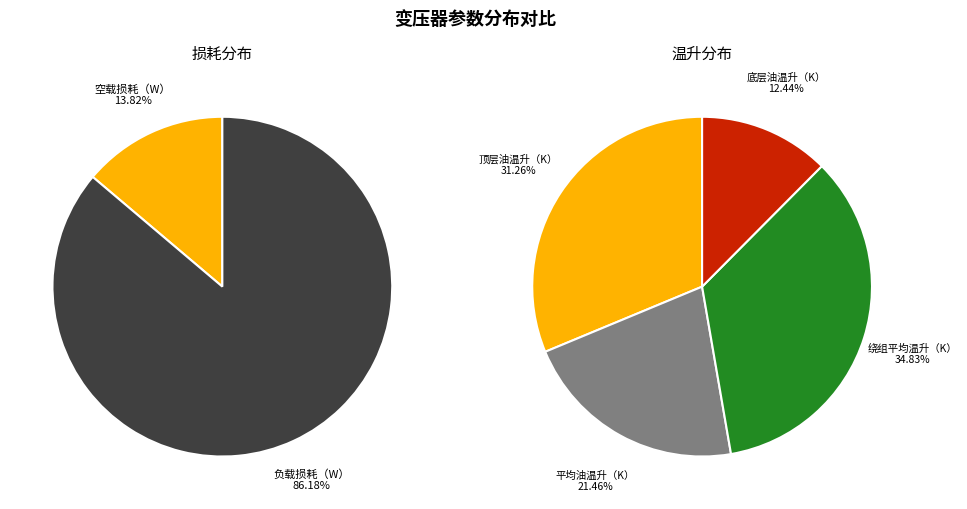

To the nearest percent, what percentage of the pie is 负载损耗（W）?

86%